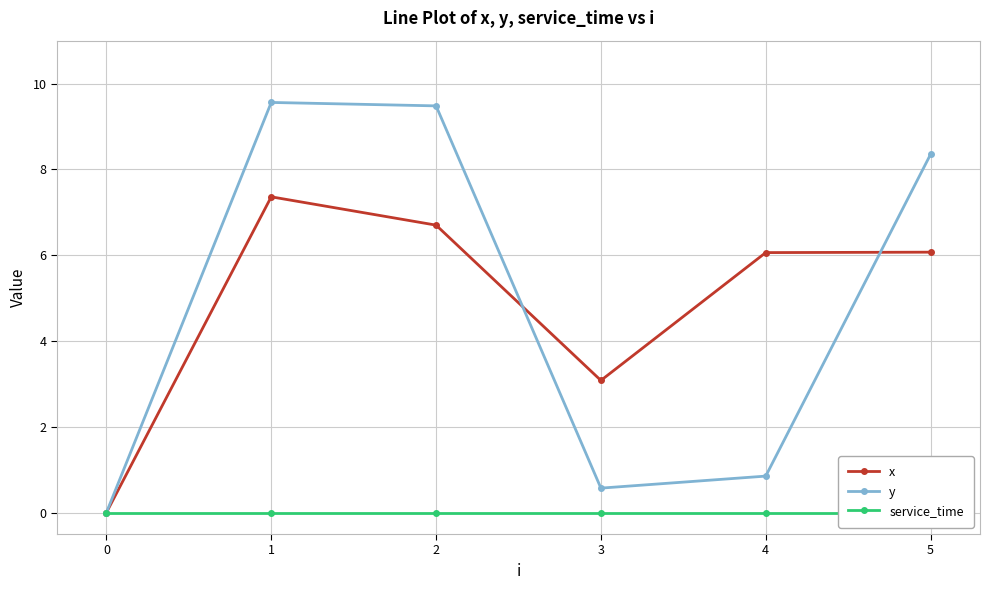

Is the value of y at 0 greater than the value of x at 4?

No